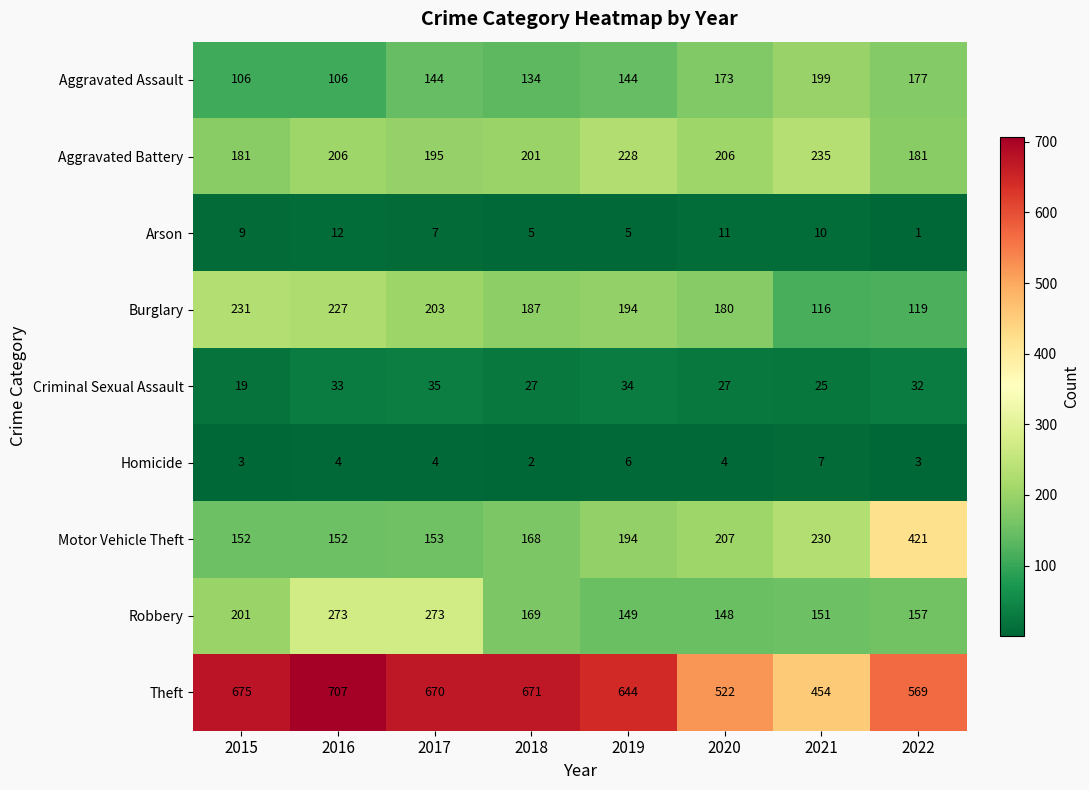

What is the maximum value shown in the chart?

707